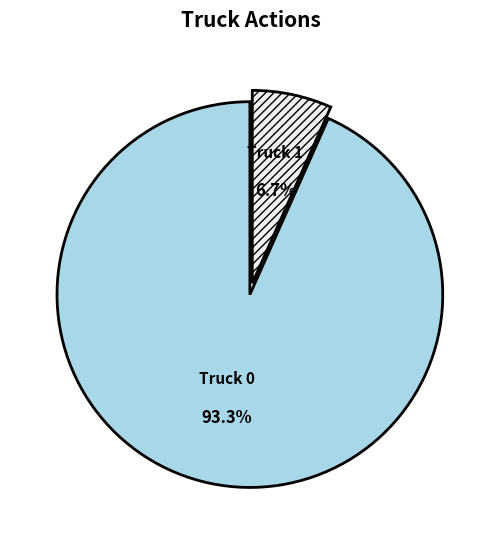

Is the sum of Truck 0 and Truck 1 greater than half?

Yes